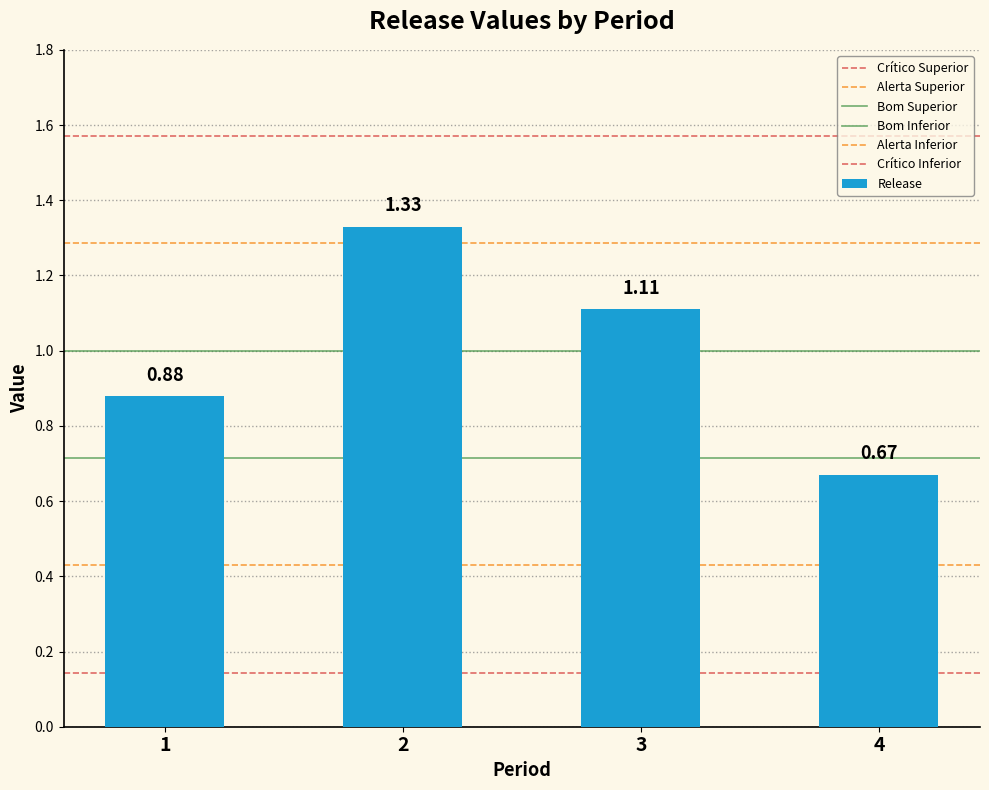

List the labels in order of value, largest first.

2, 3, 1, 4